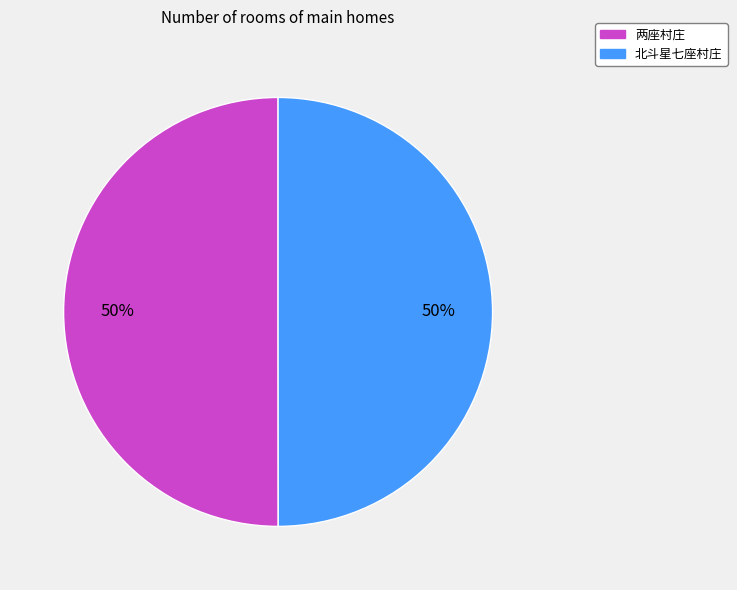

What is the ratio of the value at 两座村庄 to the value at 北斗星七座村庄?

1.0